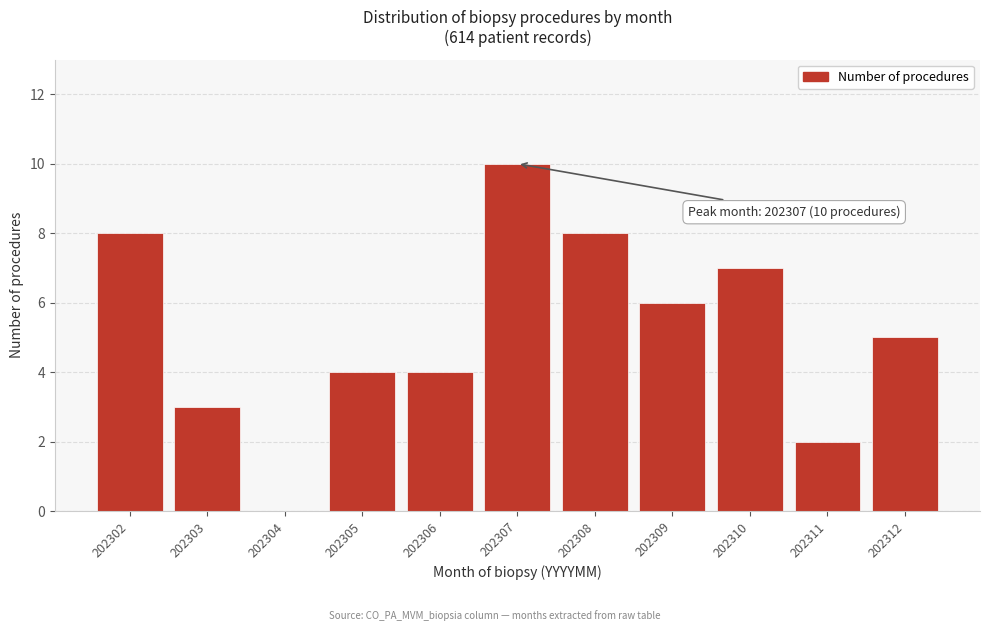

Reading left to right, list all the values displayed in this chart.

202302=8	202303=3	202304=0	202305=4	202306=4	202307=10	202308=8	202309=6	202310=7	202311=2	202312=5